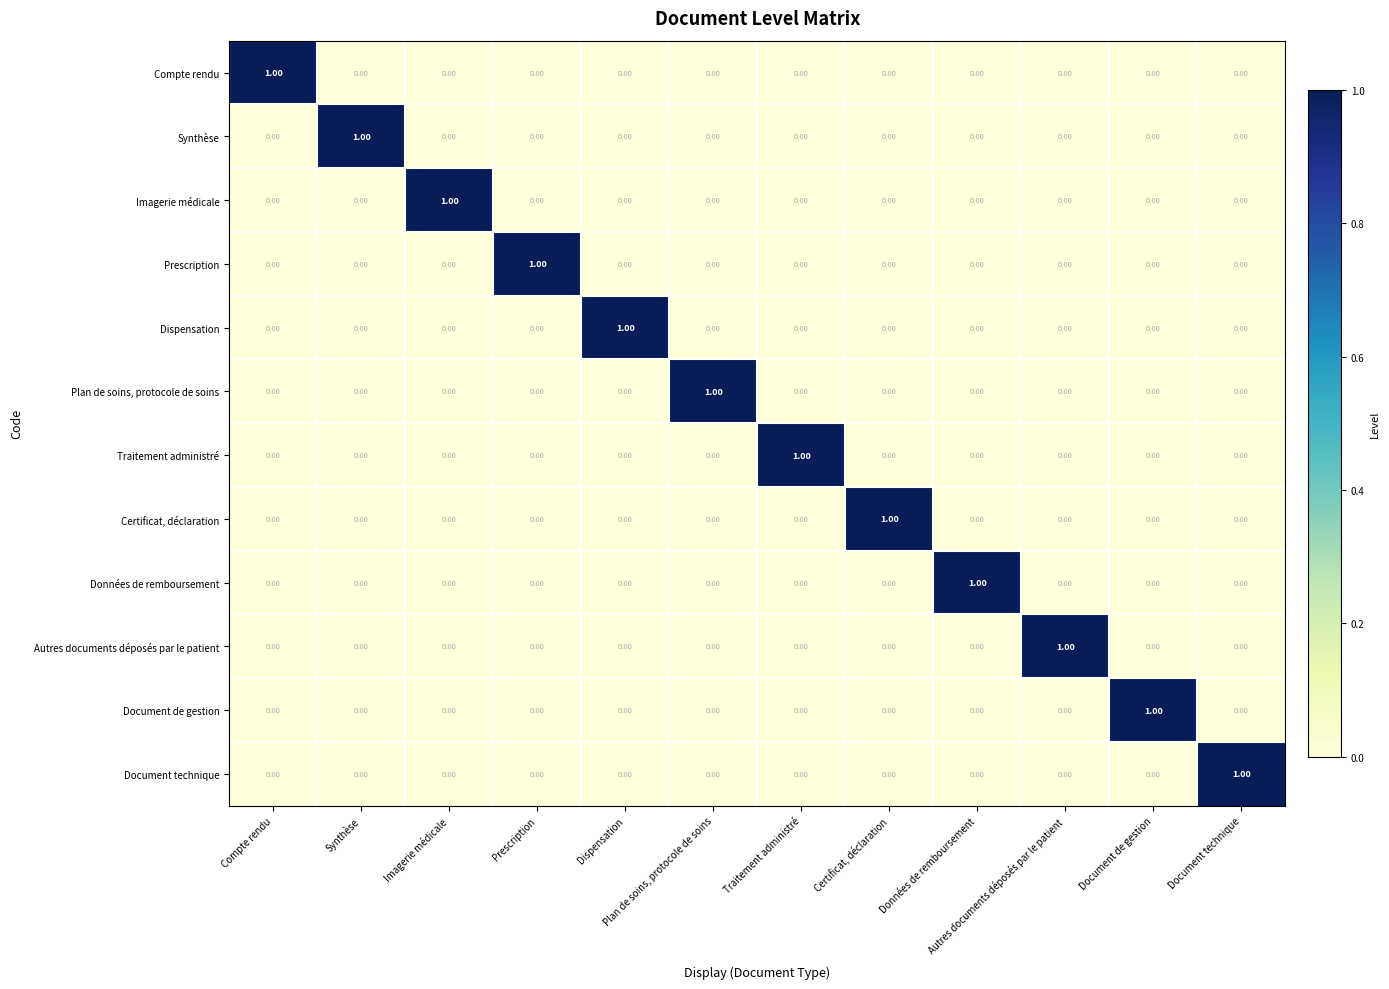

At how many categories does at least one series exceed 0?

12